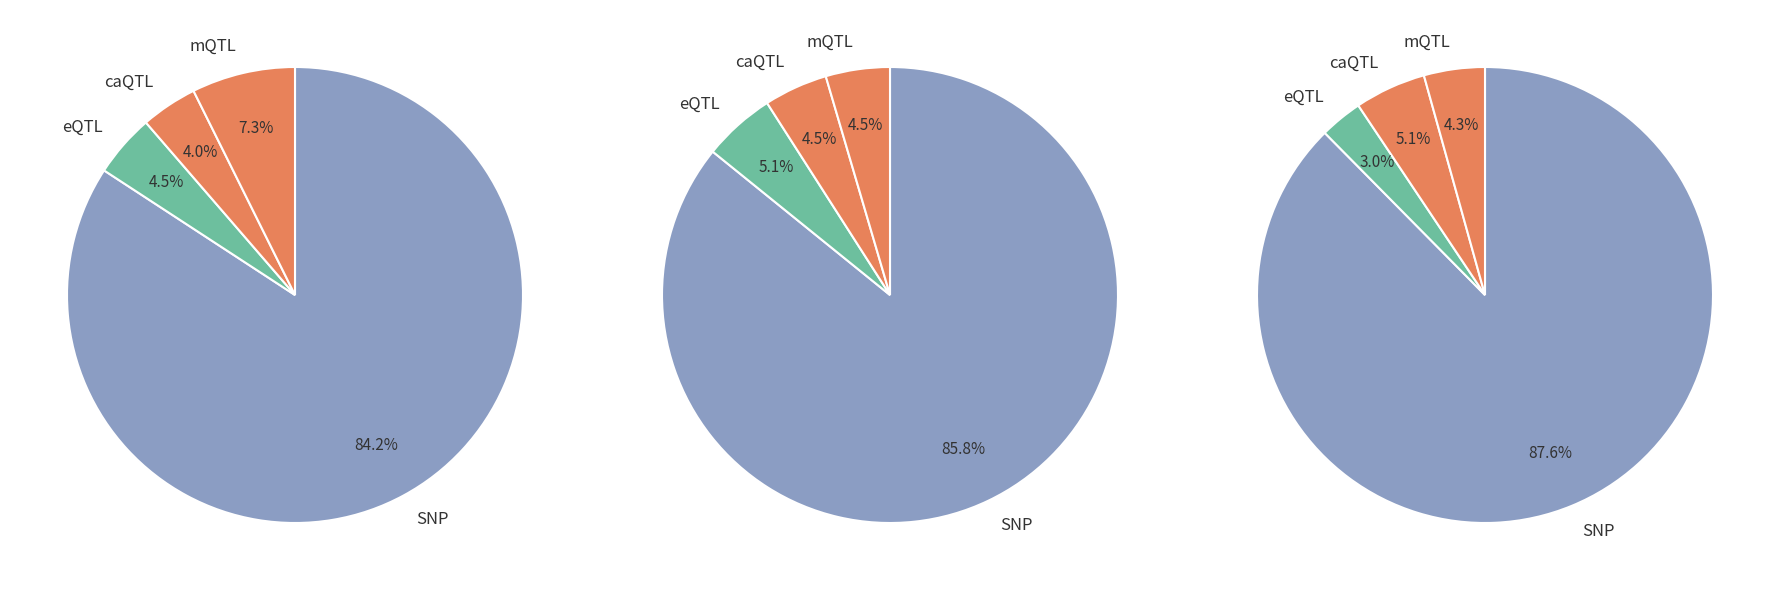

Is 28 the majority of the pie?

No